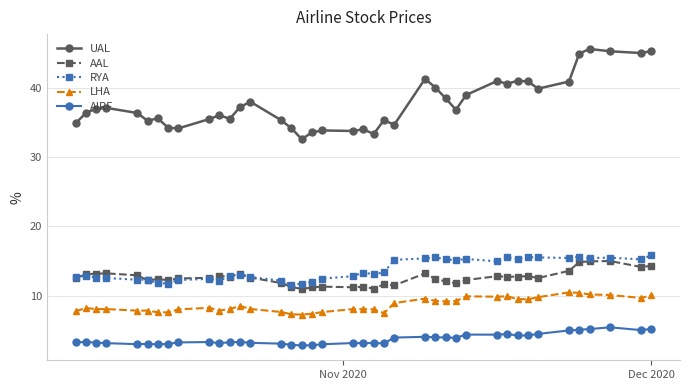

Which series has the widest spread of values?

UAL